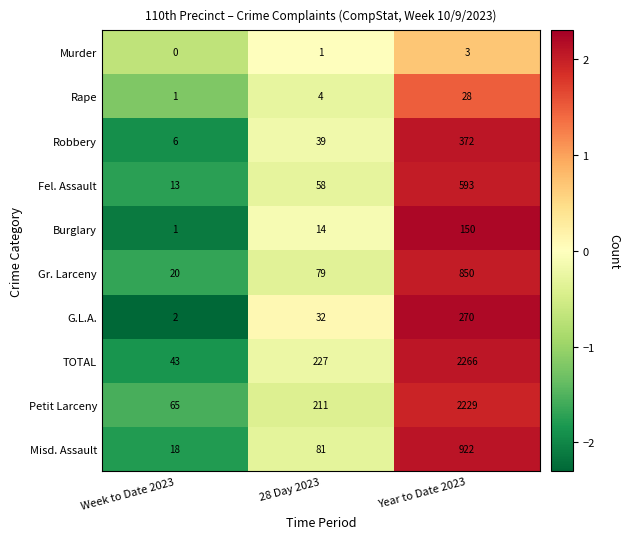

Which series has the largest total across all categories?

TOTAL